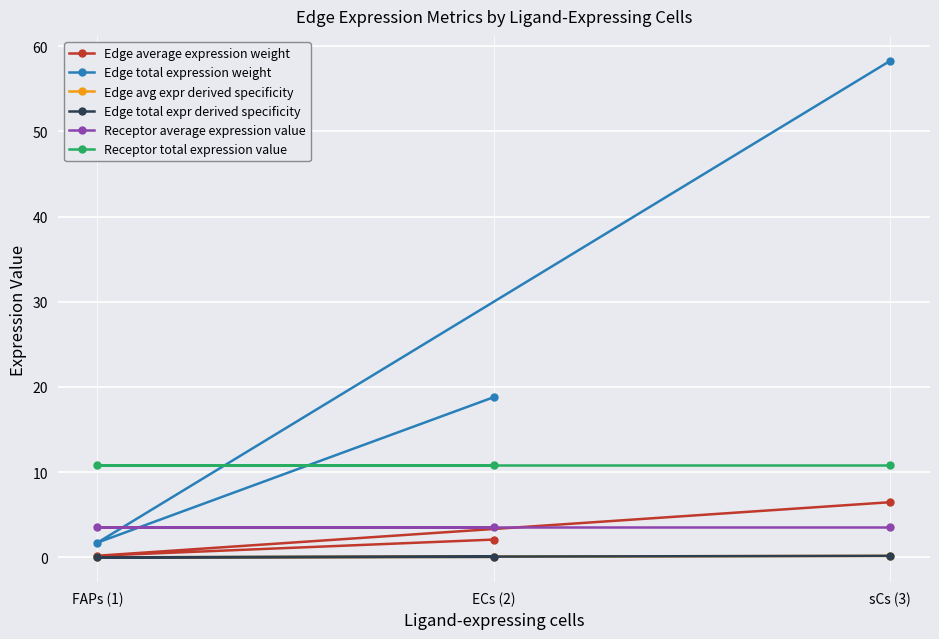

At how many categories does at least one series exceed 26?

1